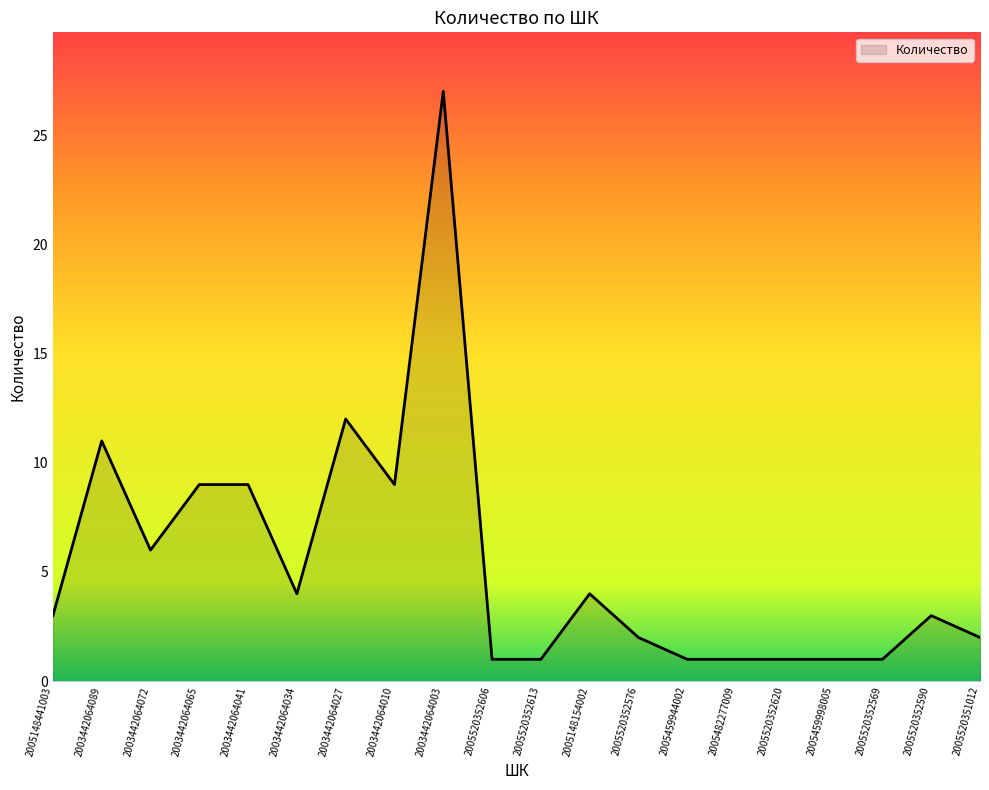

What is the average value?

5